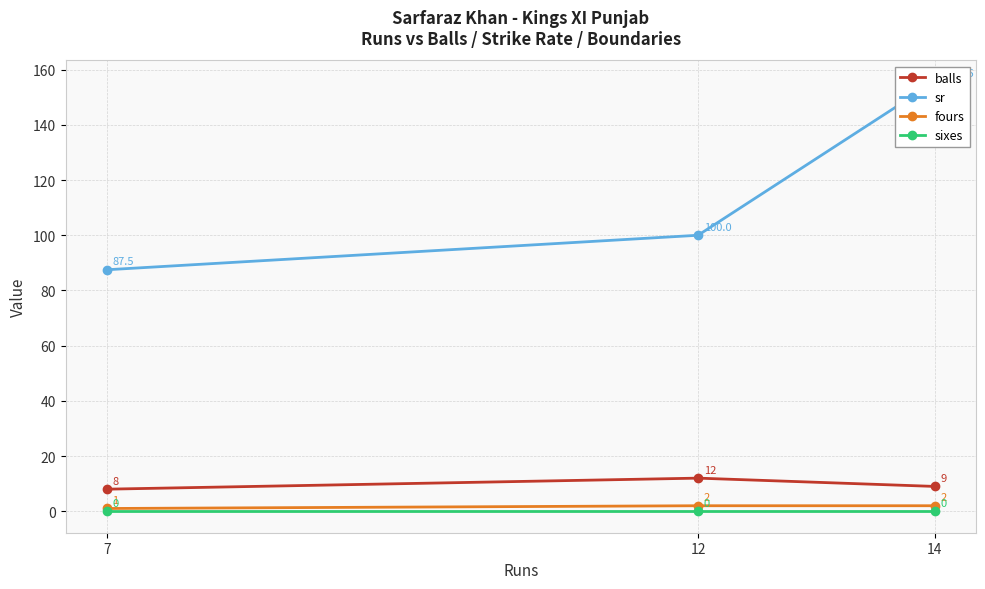

What is the total value across all series at 14?

166.6